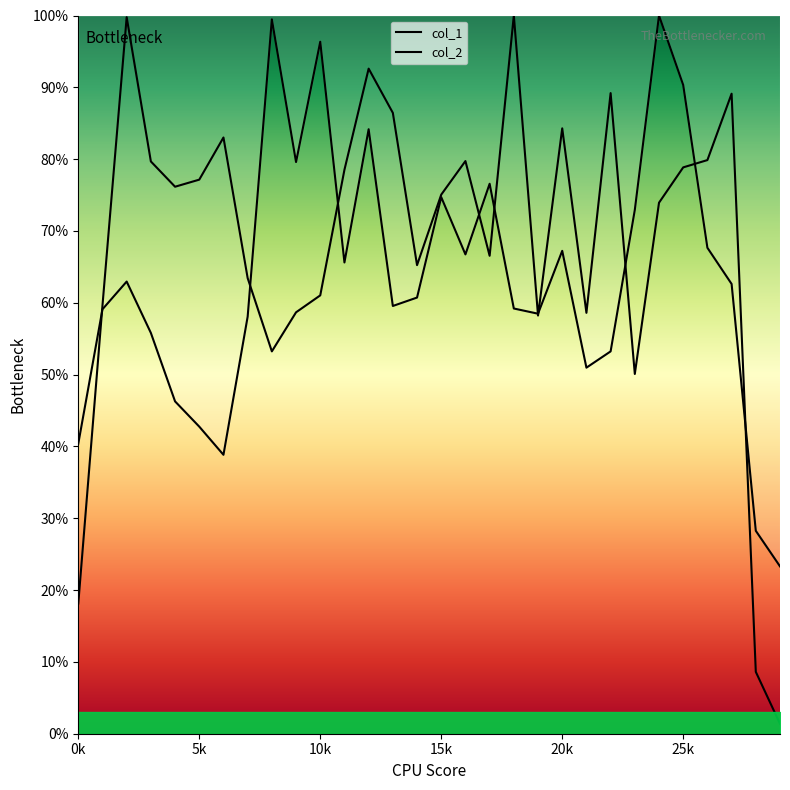

Reading right to left, what are all the values shown in this chart?

col_1: 0.2	0.3	0.6	0.7	0.9	1.0	0.7	0.5	0.5	0.7	0.6	0.6	0.8	0.7	0.7	0.6	0.6	0.8	0.7	1.0	0.8	1.0	0.6	0.4	0.4	0.5	0.6	0.6	0.6	0.4
col_2: 0.0	0.1	0.9	0.8	0.8	0.7	0.5	0.9	0.6	0.8	0.6	1.0	0.7	0.8	0.8	0.7	0.9	0.9	0.8	0.6	0.6	0.5	0.6	0.8	0.8	0.8	0.8	1.0	0.6	0.2